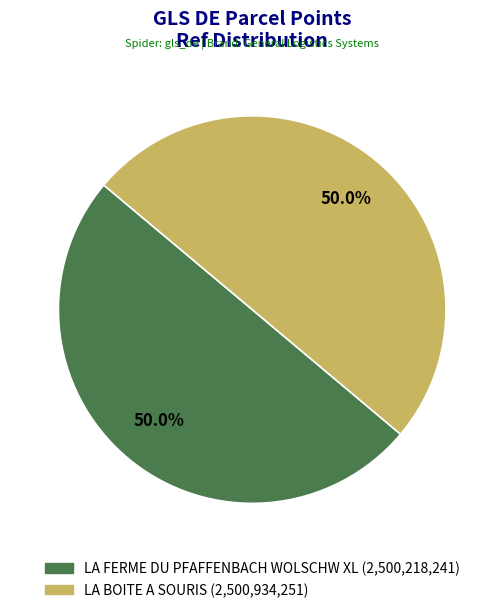

To the nearest percent, what portion does LA FERME DU PFAFFENBACH WOLSCHW XL represent?

50%